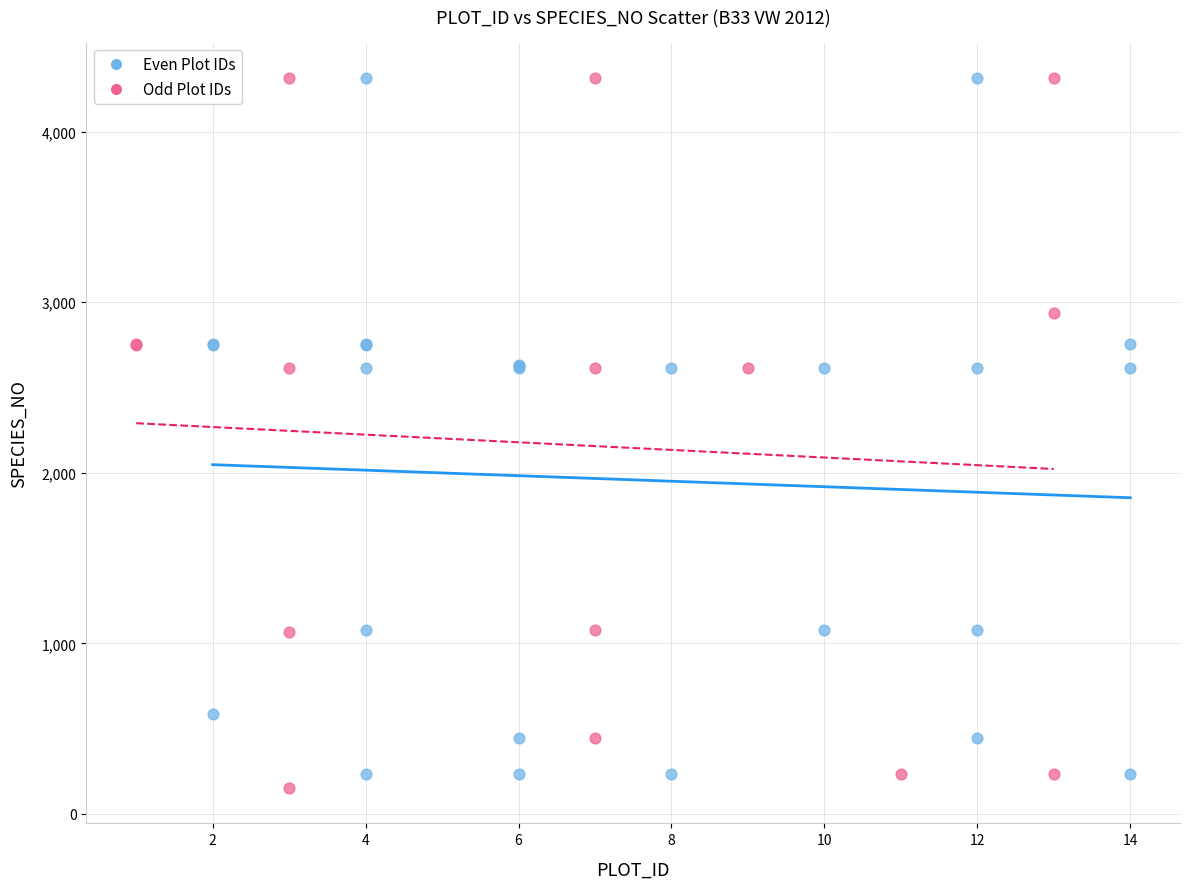

Which series has the largest Y range (max minus min)?

Odd Plot IDs